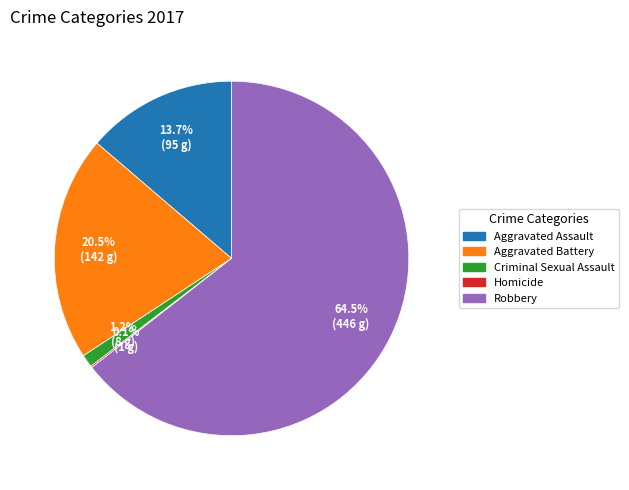

Does Criminal Sexual Assault account for over 50% of the chart?

No